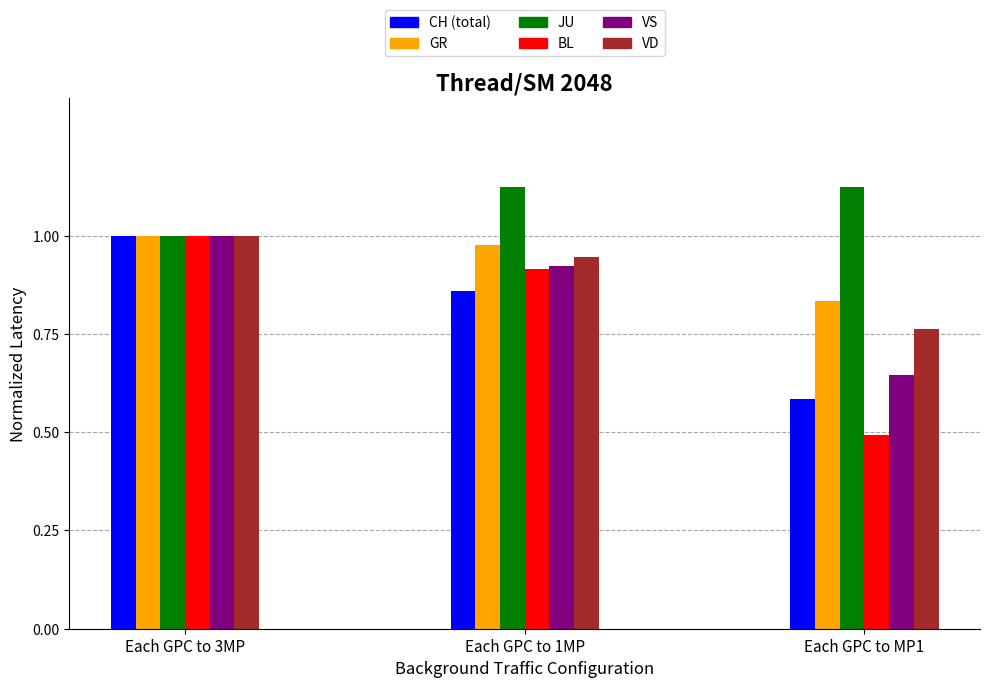

Count the number of categories in the chart.

3